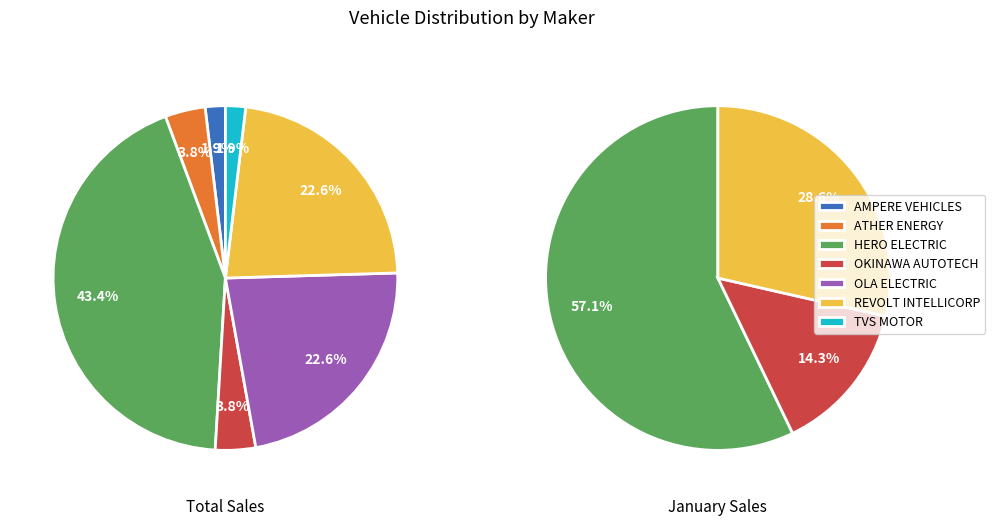

To the nearest percent, what is the difference between the largest and smallest slice percentages?

42%